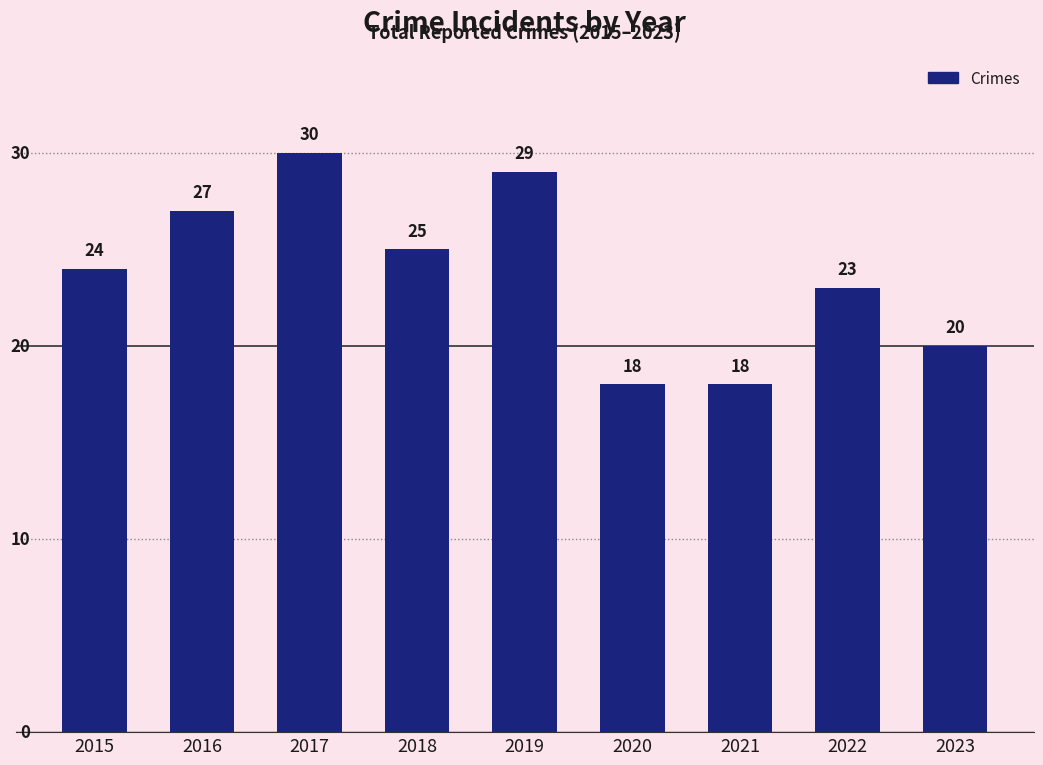

What is the greatest value displayed?

30